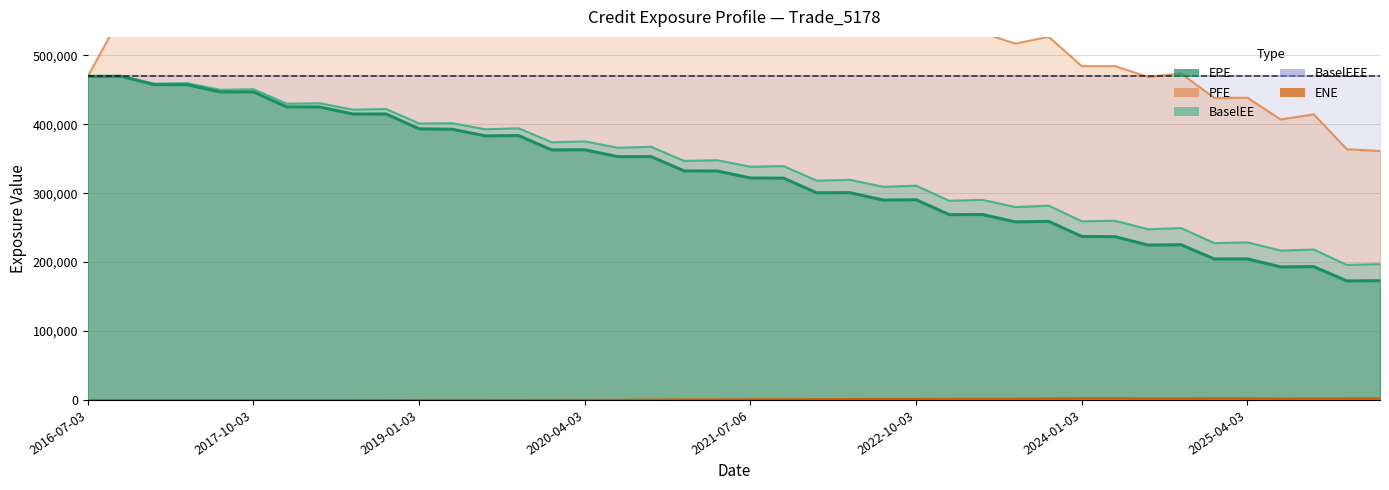

True or false: ENE and PFE cross at least once.

False